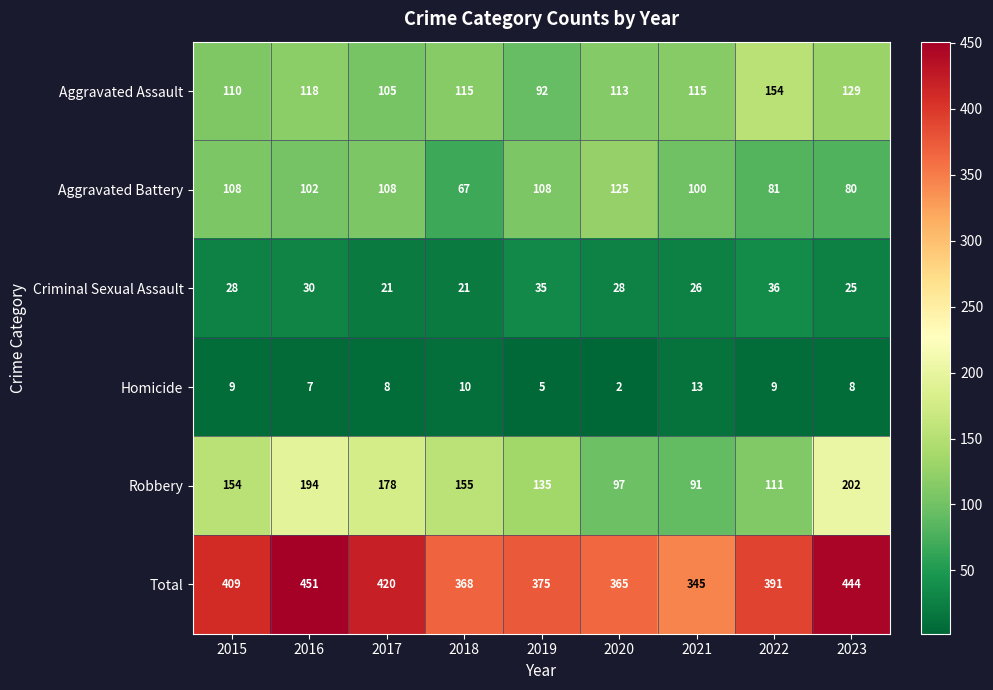

Which series has the largest total across all categories?

Total